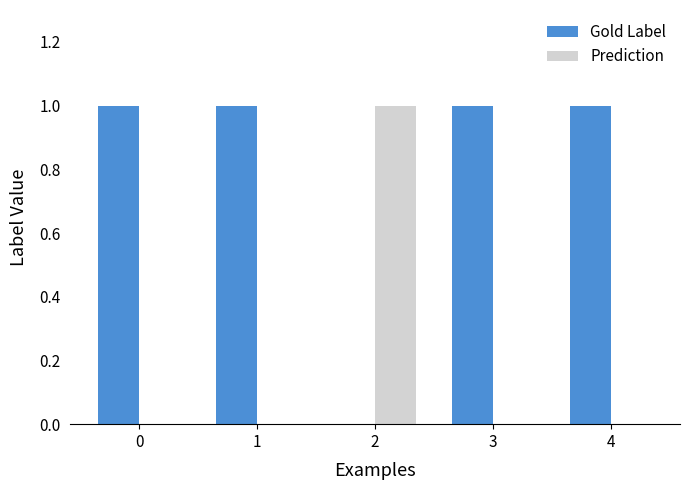

Which series has the largest total across all categories?

Gold Label